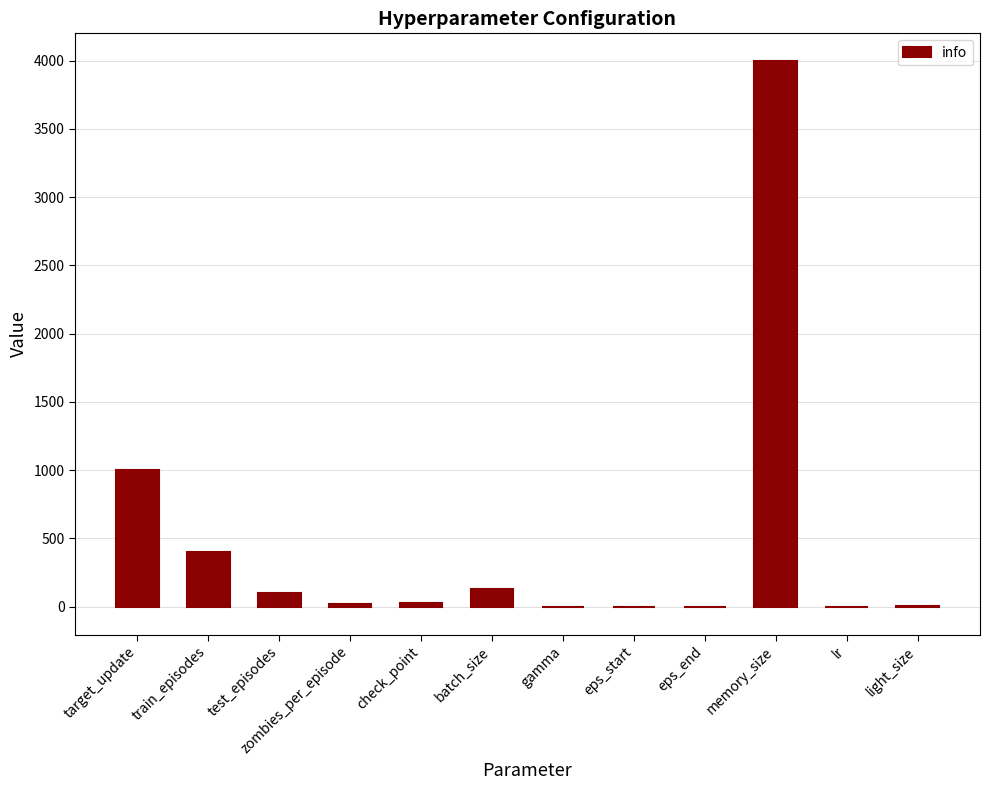

Which category has the highest value across all series?

memory_size